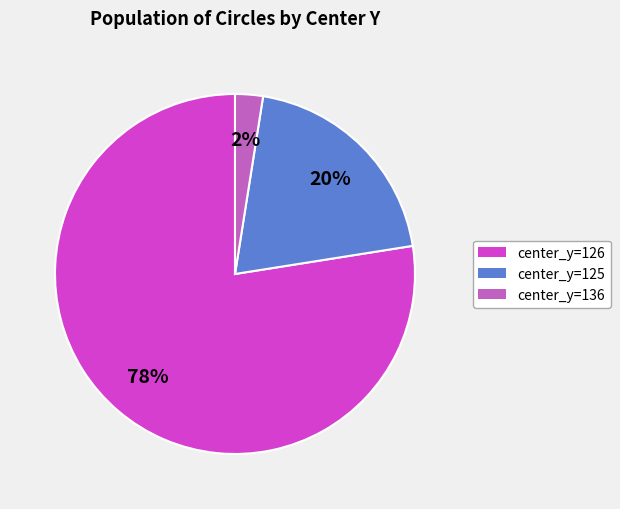

Is the sum of center_y=126 and center_y=136 greater than half?

Yes